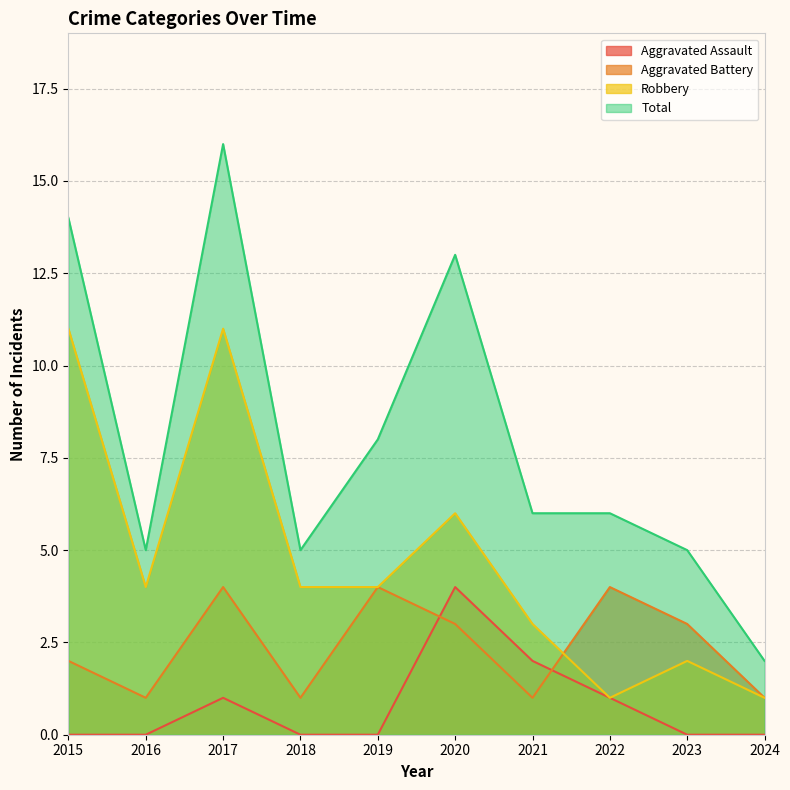

What is the difference between the Robbery values at 2017 and 2016?

7